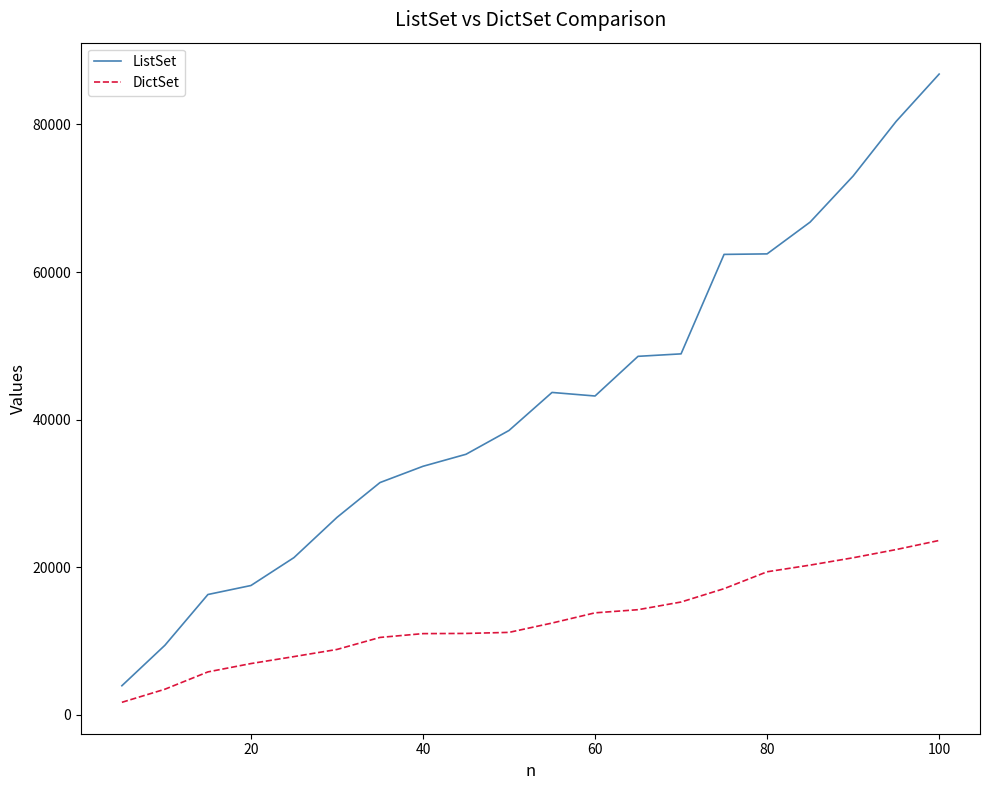

What is the minimum value for ListSet?

3935.8